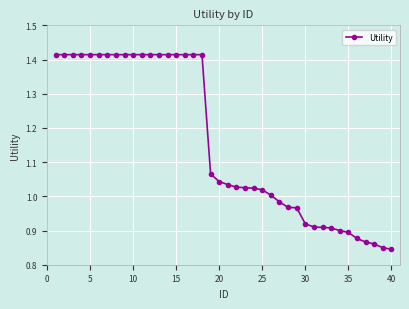

What is the difference between the maximum and minimum values?

0.6